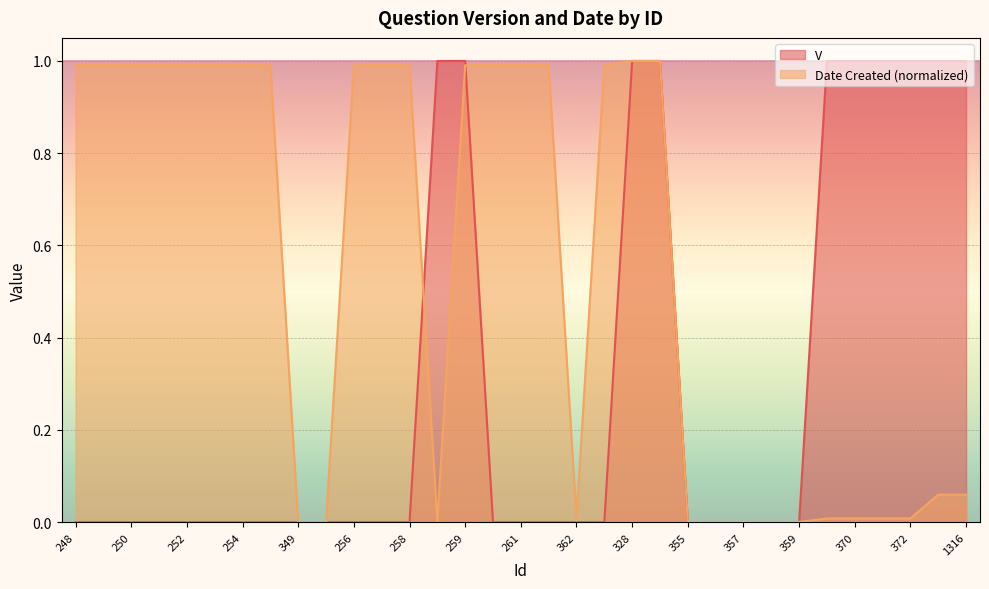

Which has a higher value, 1316 or 259?

1316